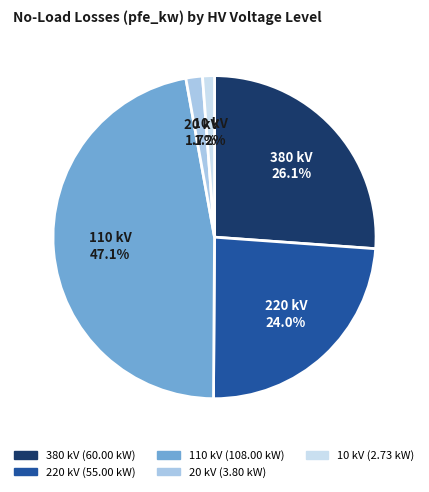

Is there a majority slice in this chart?

No